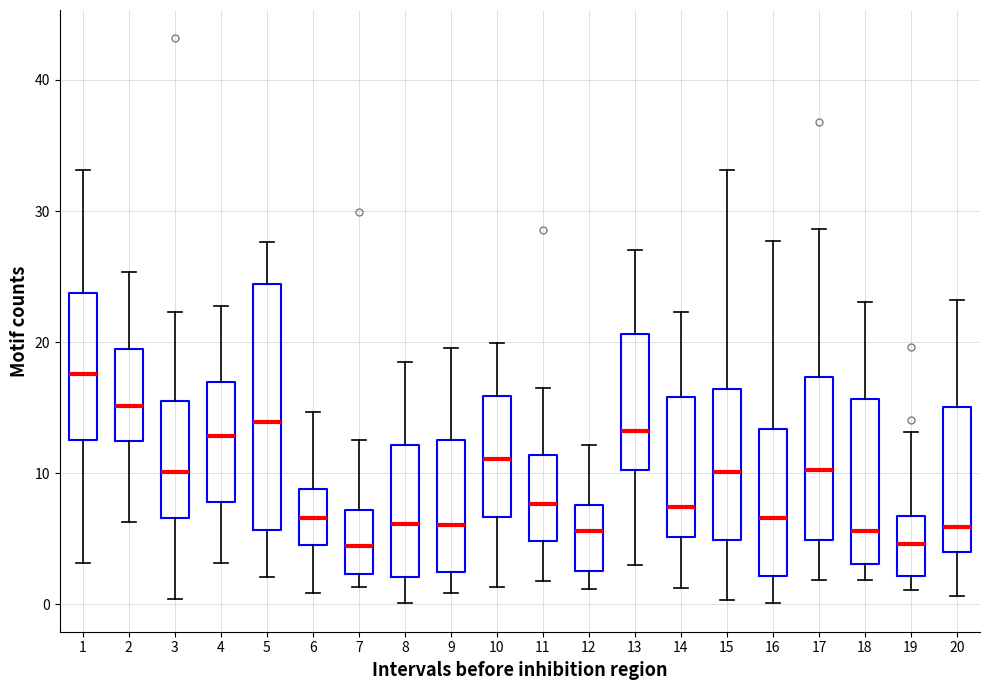

Where does the lower whisker of the box at x = 12 end on the y-axis? The values are not printed on the chart, so give them approximately, as read against the axis.

1